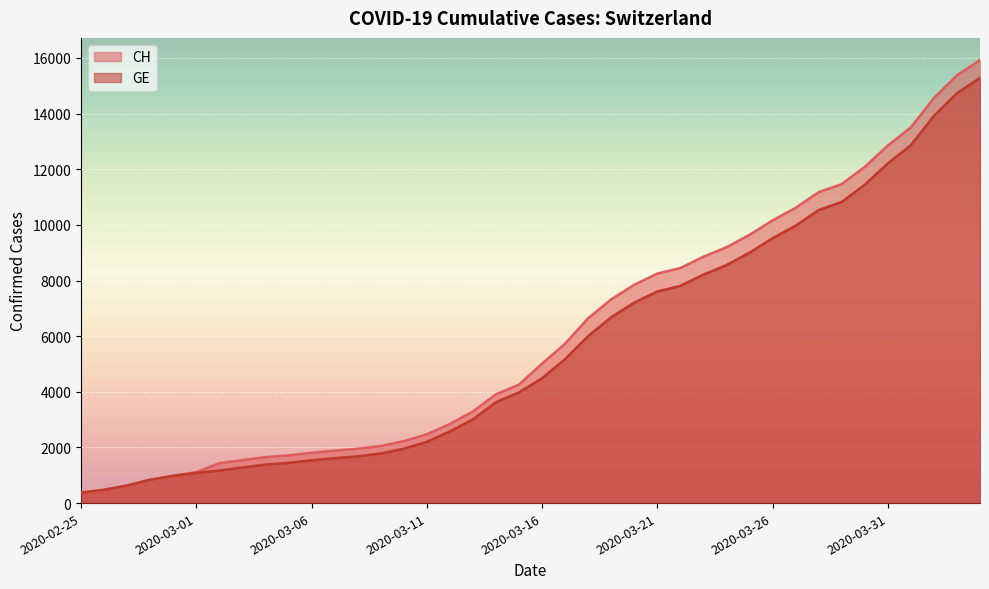

True or false: GE and CH intersect in this chart.

False